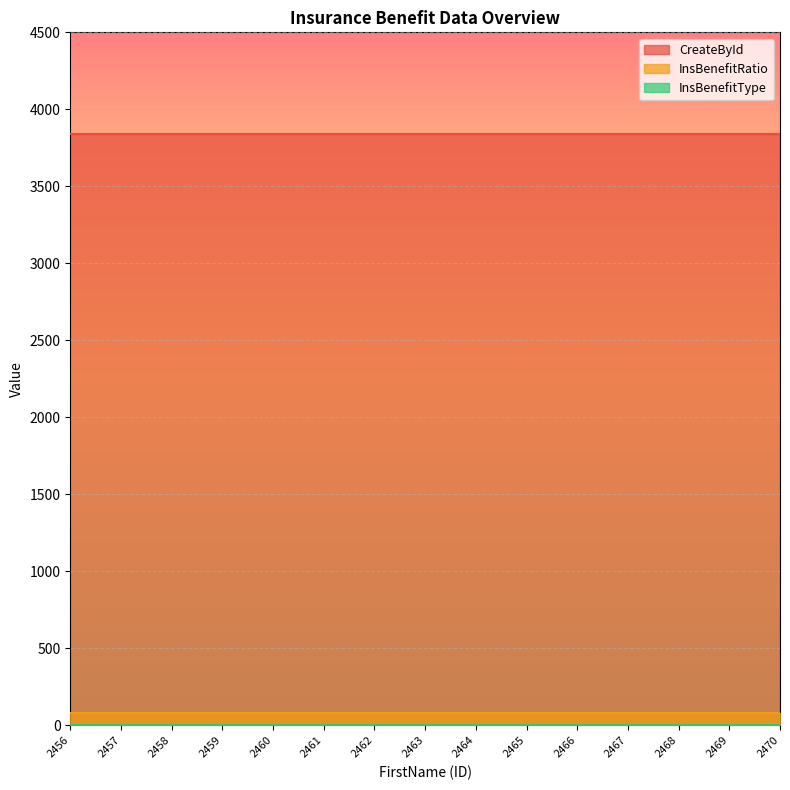

Between 2467 and 2470, which series saw the biggest shift?

CreateById